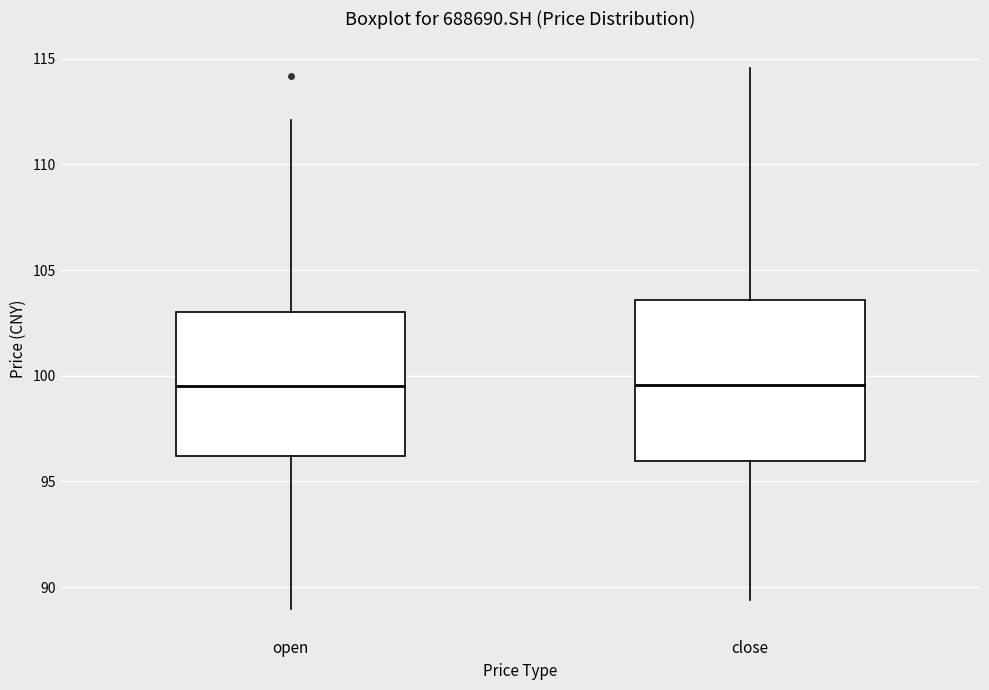

Comparing the boxes themselves (not the whiskers), which one is the tallest?

close